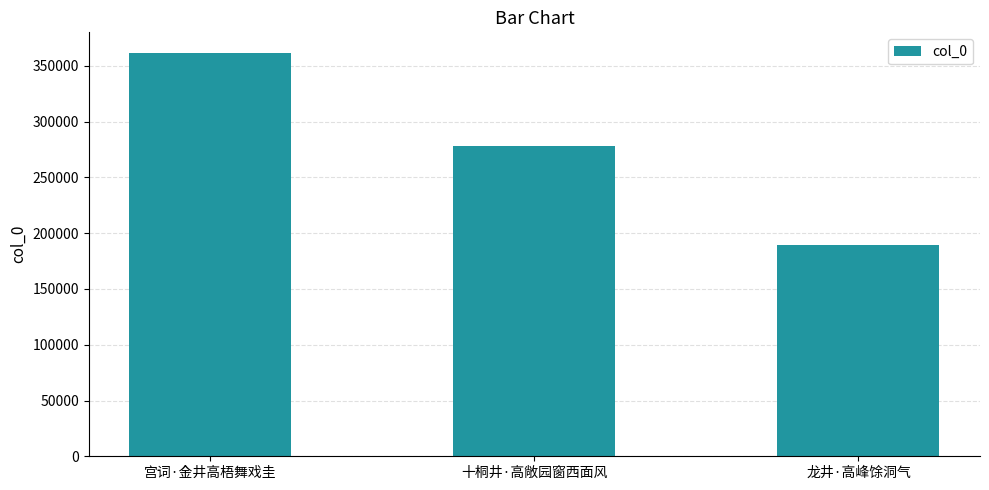

What is the label of the 3rd bar from the right?

宫词·金井高梧舞戏圭